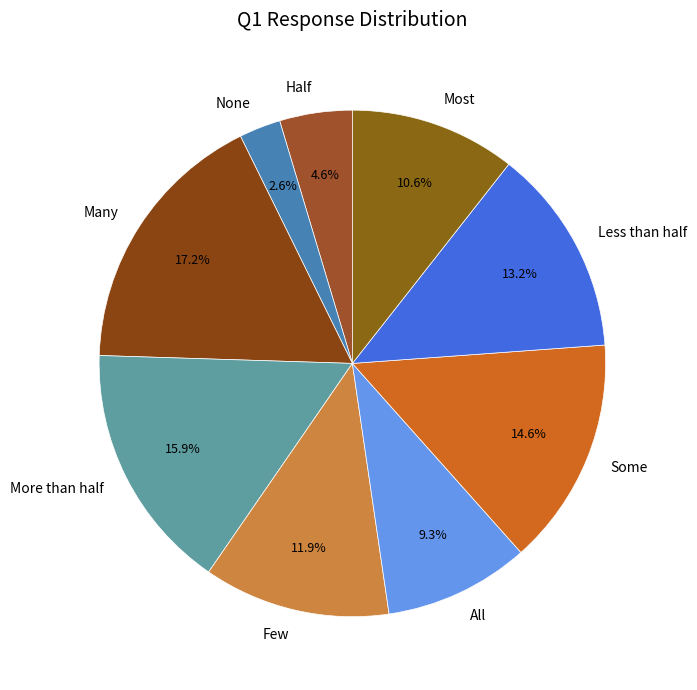

How many slices are in this pie chart?

9